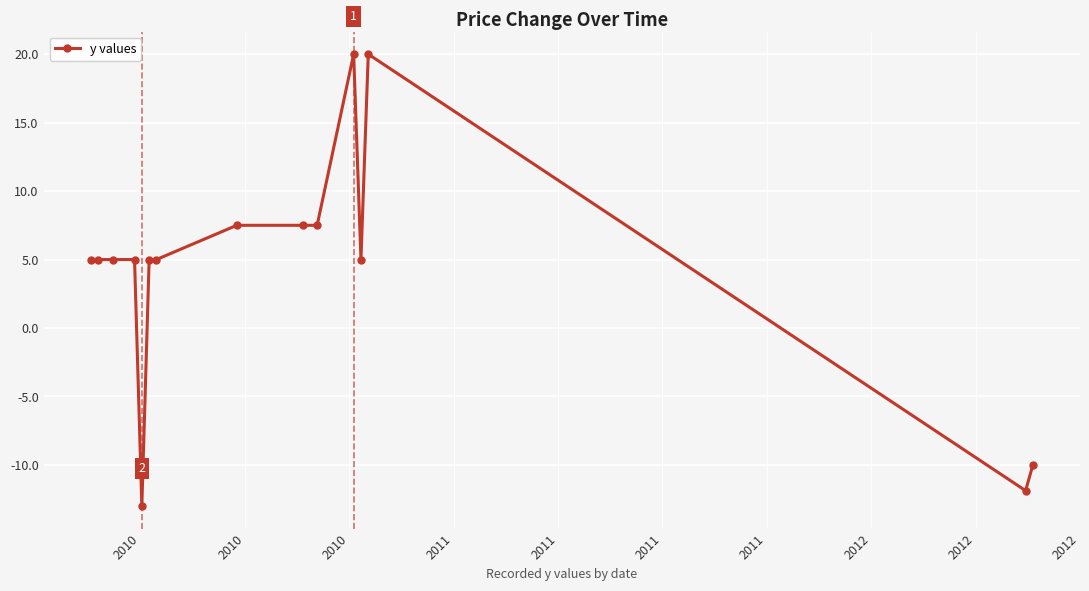

What is the value of the 2nd point from the left?

5.0